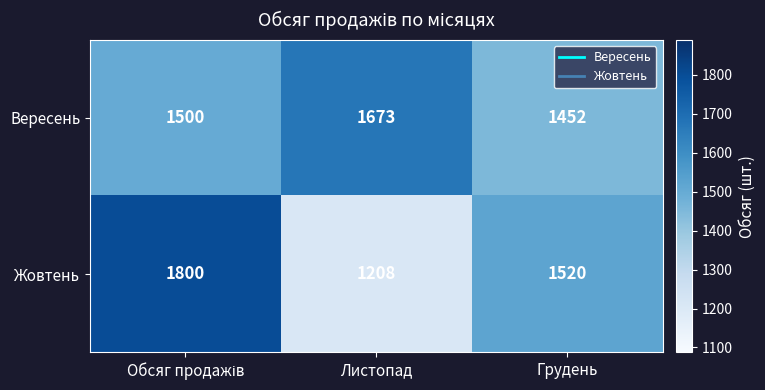

Reading left to right, list all the values displayed in this chart.

Вересень: 1500	1673	1452
Жовтень: 1800	1208	1520